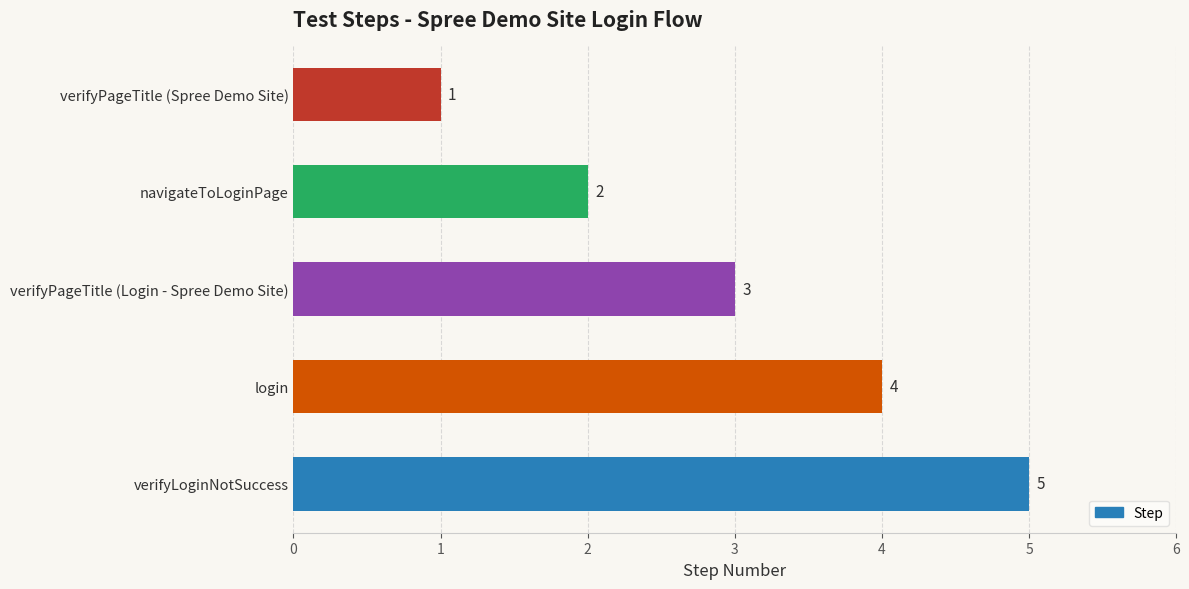

Does the chart contain any negative values?

No